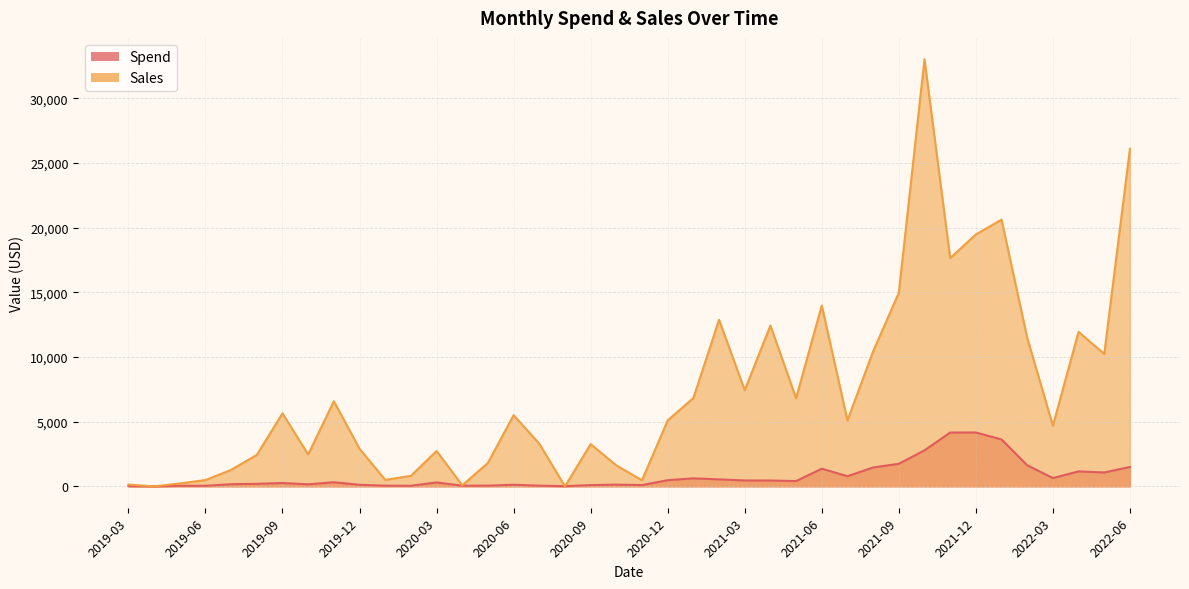

In Spend, how many points are higher than both neighbors (excluding endpoints)?

10